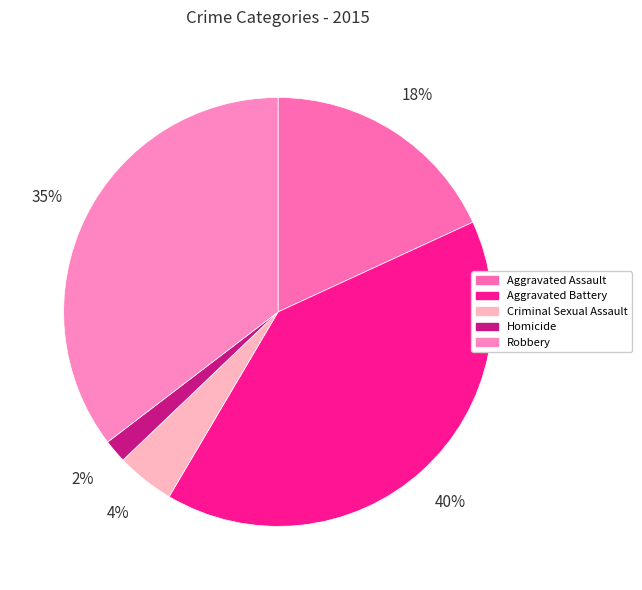

Rank the categories by value from highest to lowest.

Aggravated Battery, Robbery, Aggravated Assault, Criminal Sexual Assault, Homicide